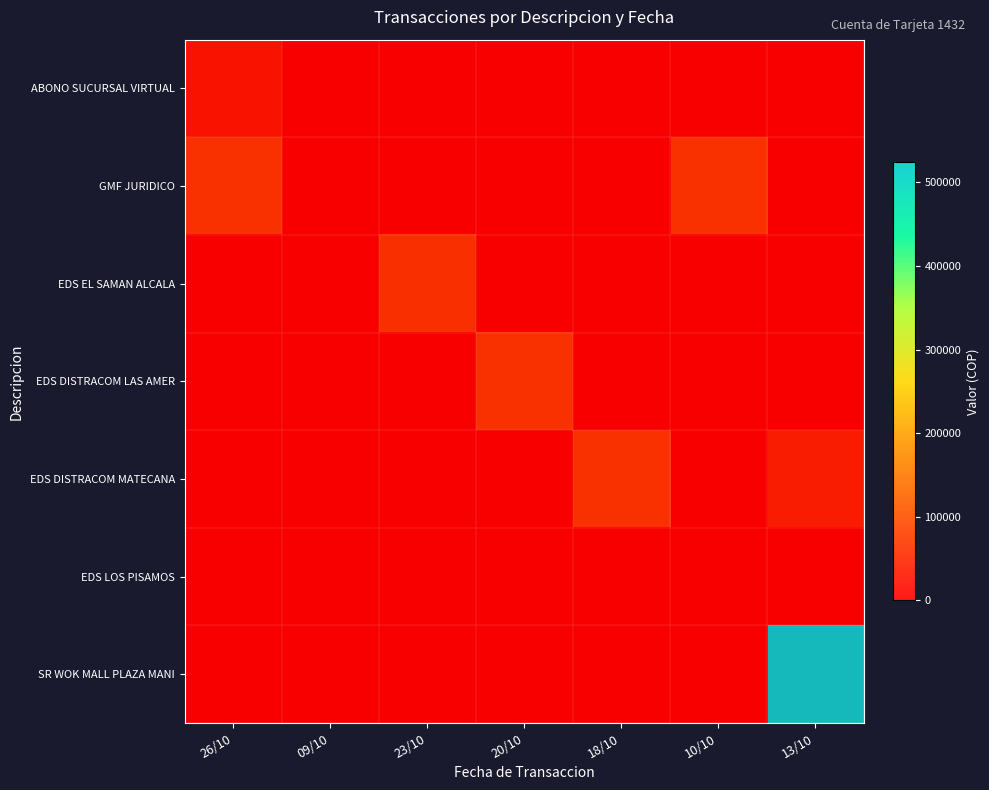

At which label is EDS EL SAMAN ALCALA closest to 34625?

26/10